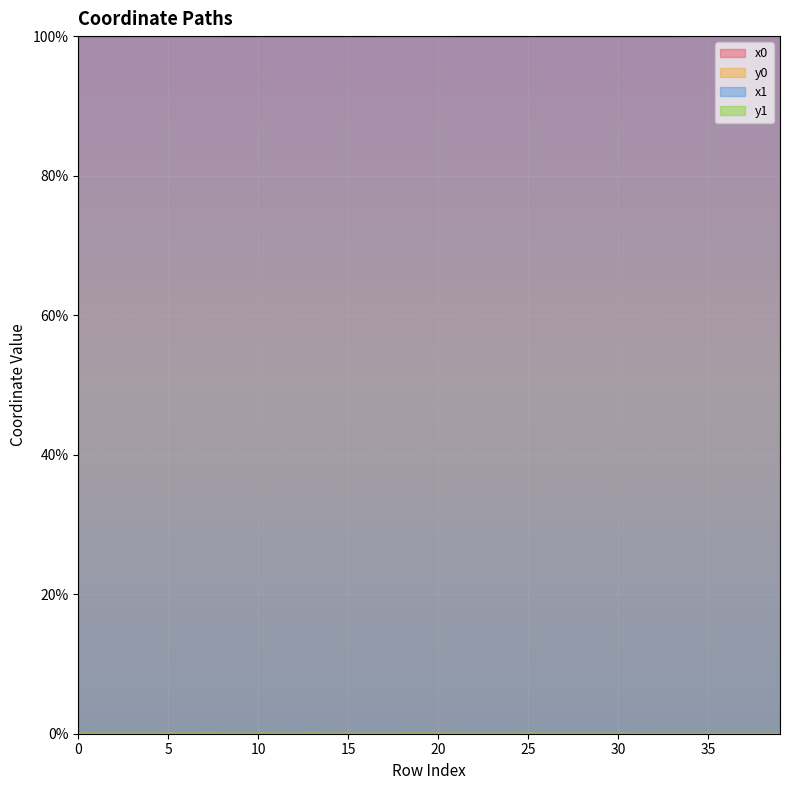

True or false: y0 has more than 0 interior local peaks.

True